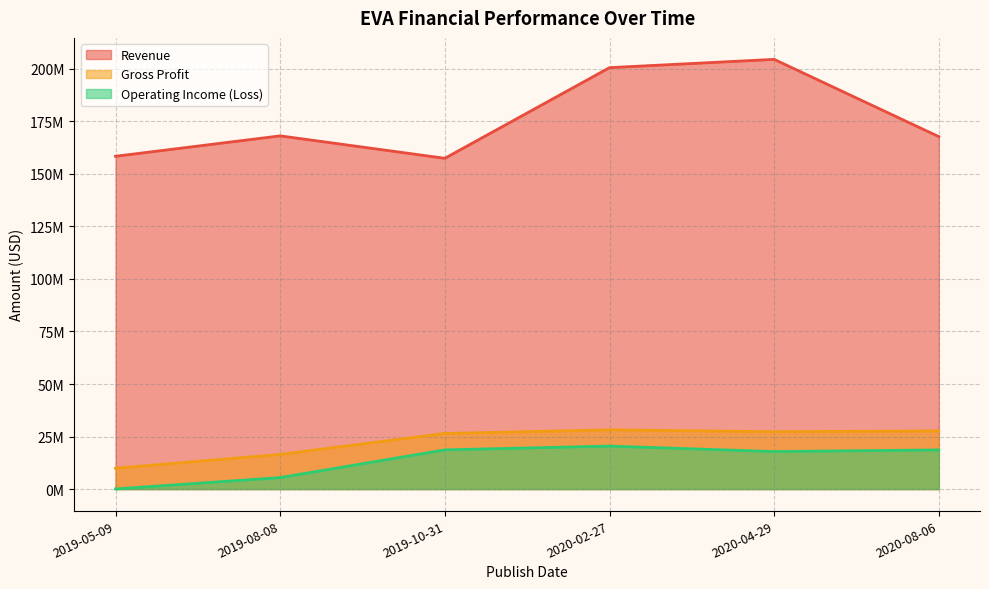

Rank the series by their maximum value, from lowest to highest.

Operating Income (Loss), Gross Profit, Revenue